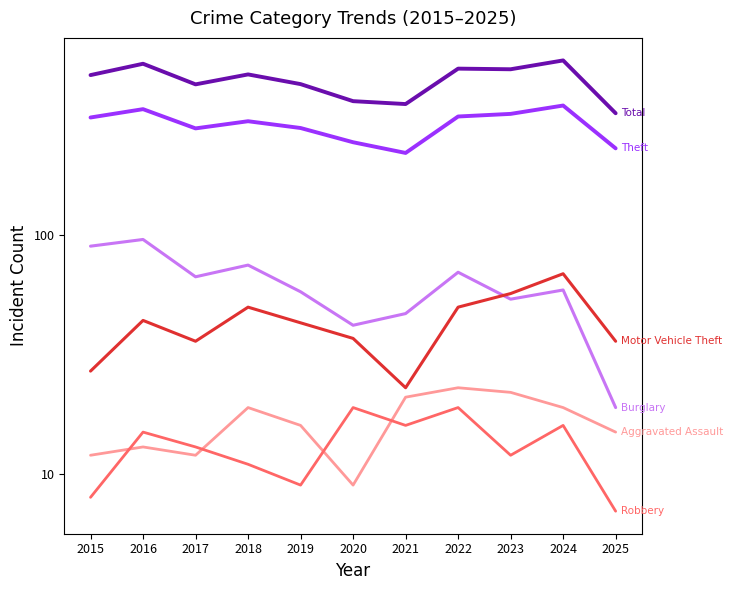

How many lines are shown in the chart?

6